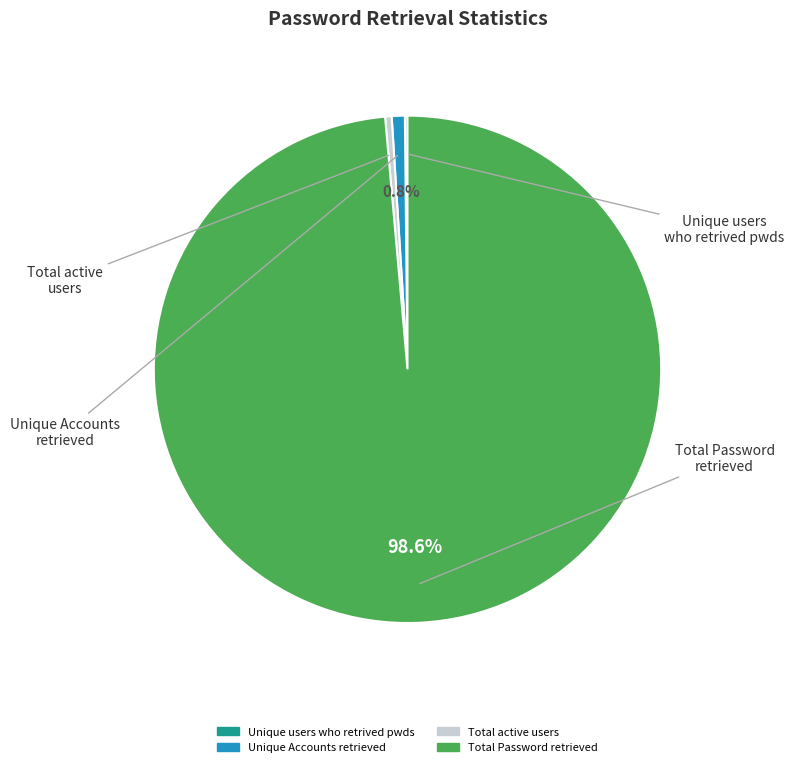

What is the largest slice in the pie chart?

Total Password retrieved